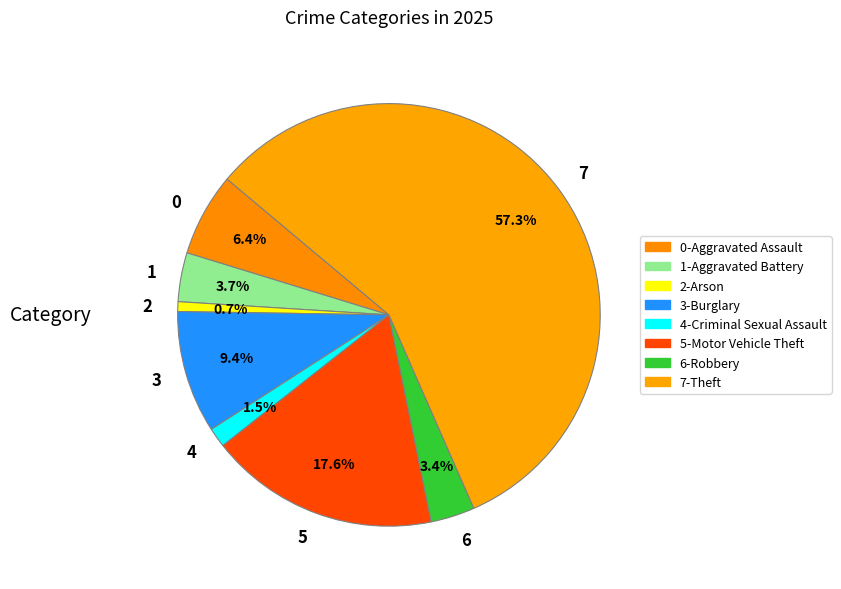

Which category has the smallest portion of the pie?

2